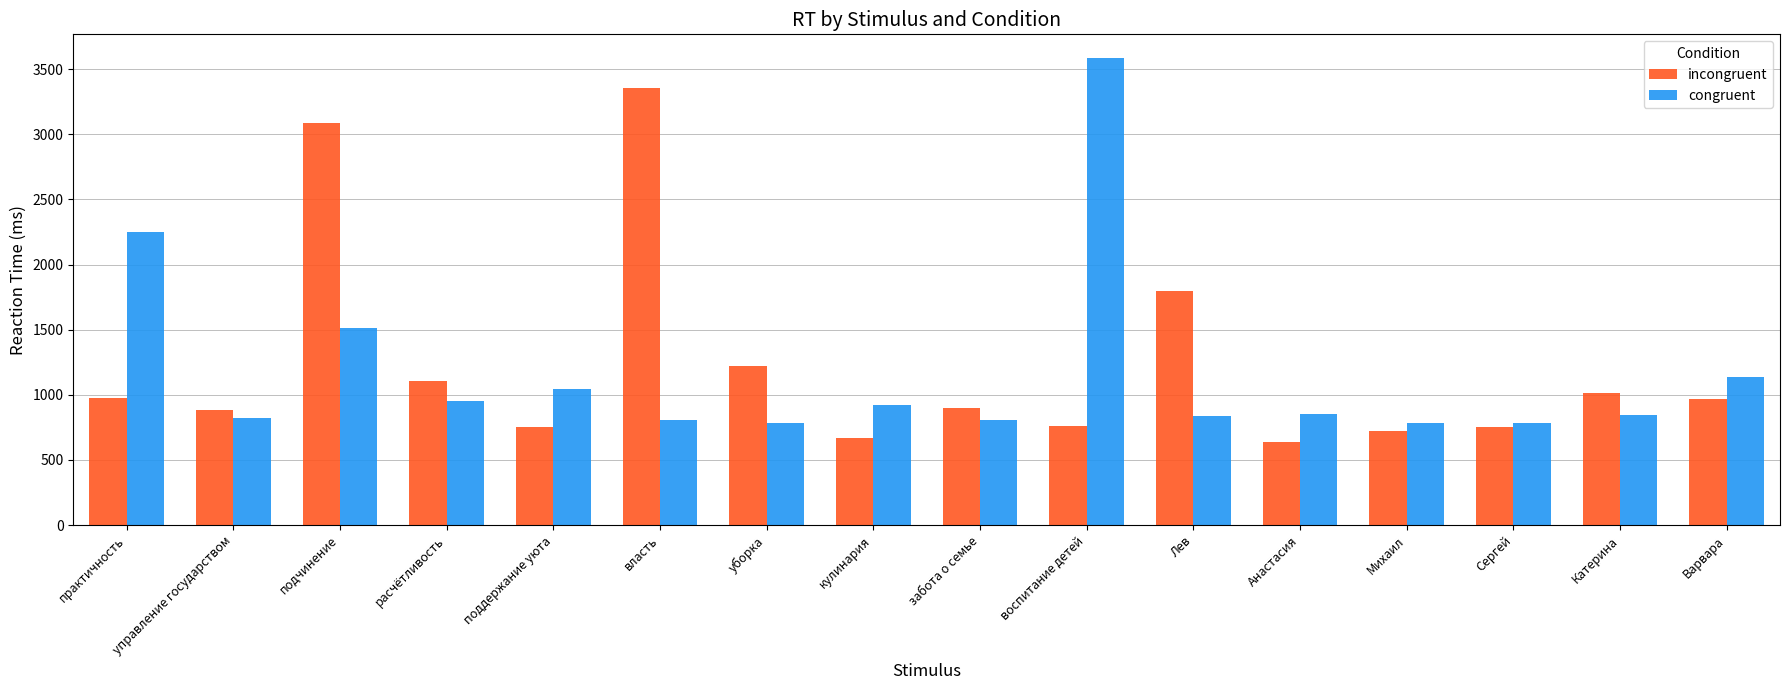

What is the label of the 8th bar from the right?

забота о семье